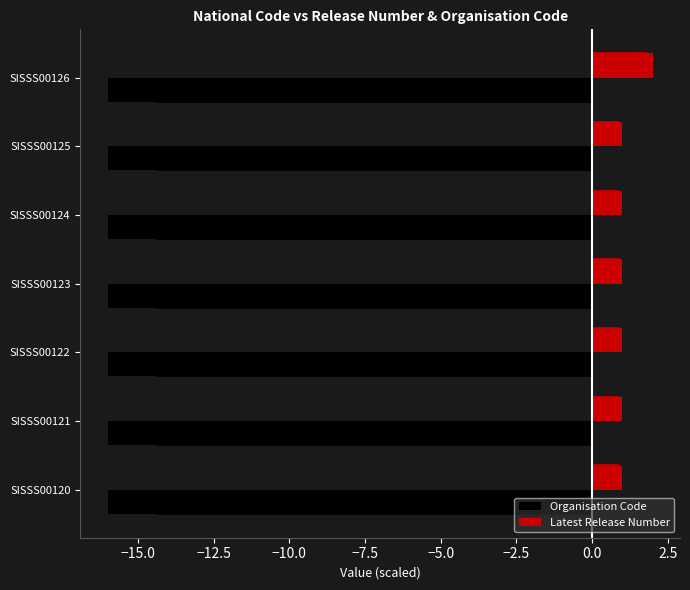

How many Latest Release Number values are between 1 and 2?

7